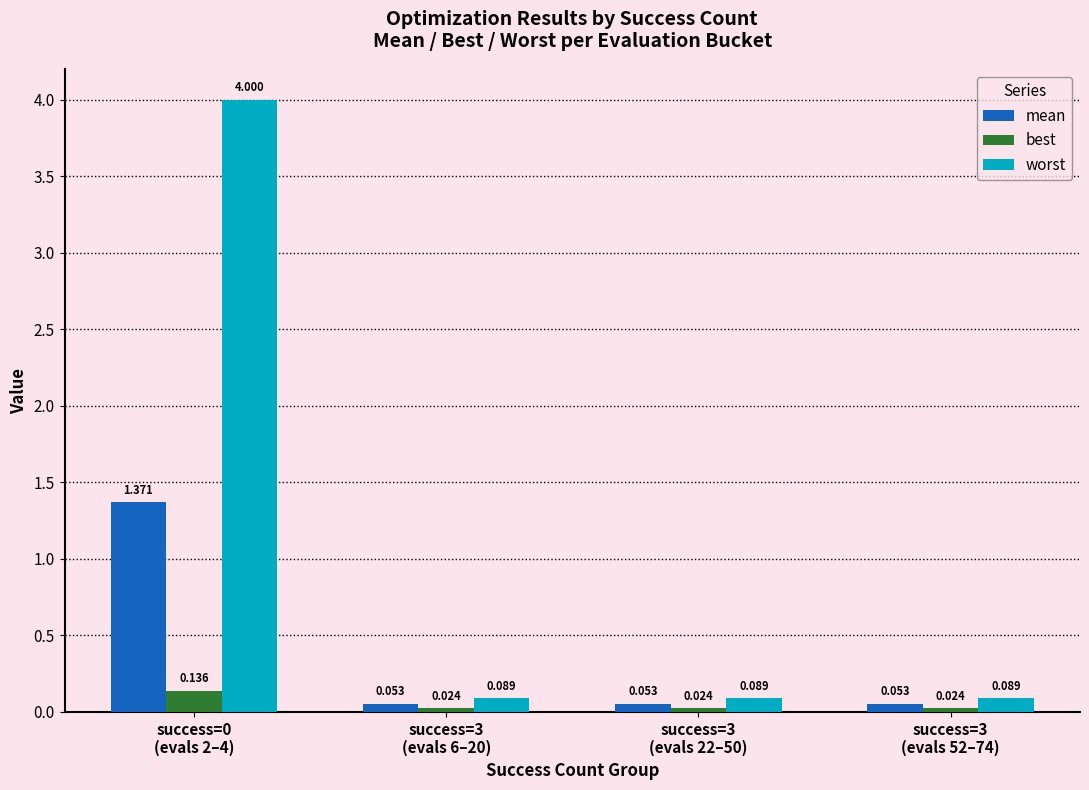

How many groups of bars are there?

4